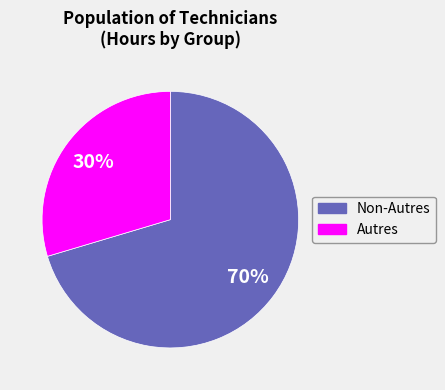

Is there a majority slice in this chart?

Yes